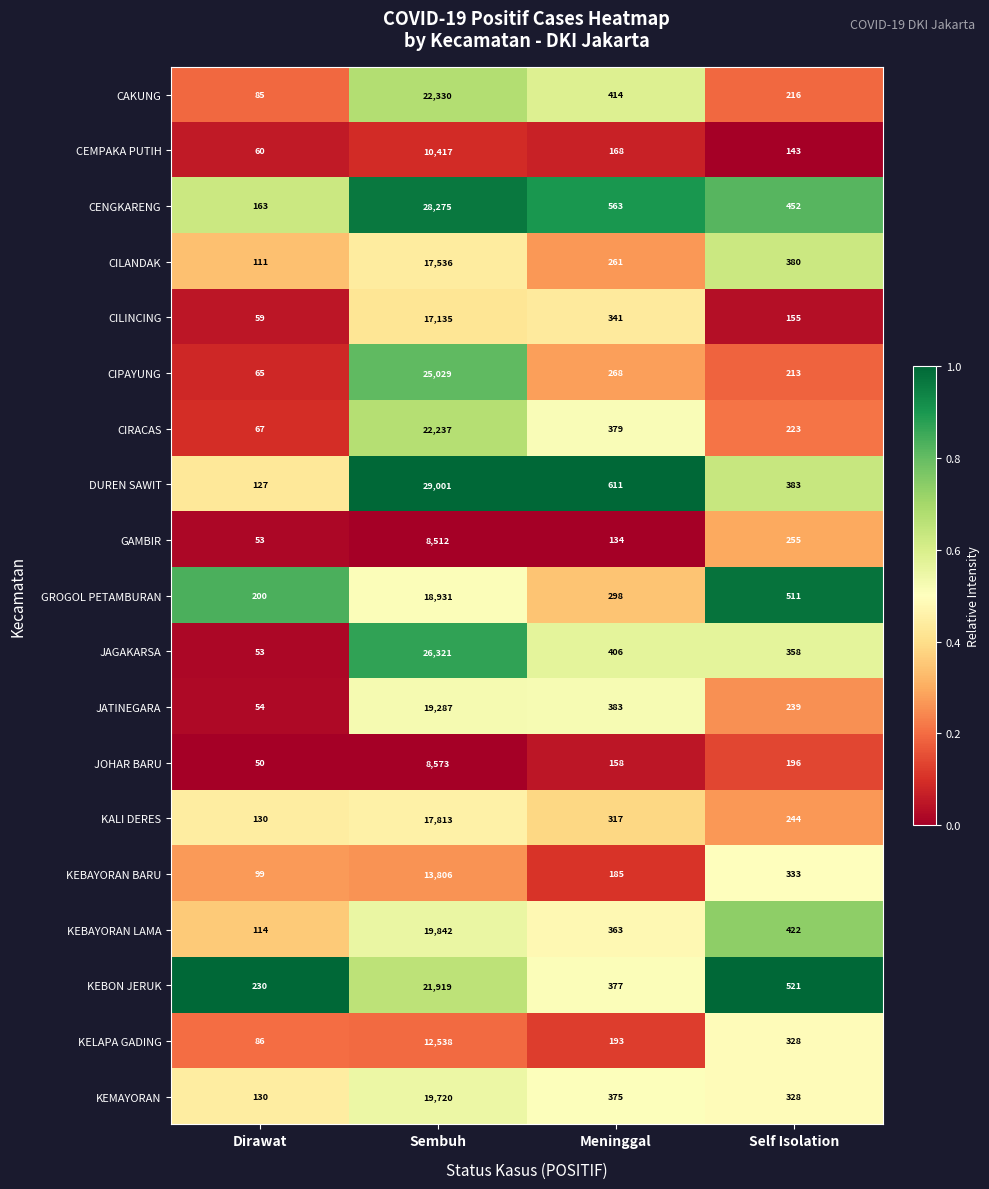

Is it true that CEMPAKA PUTIH equals 143 at Self Isolation?

True